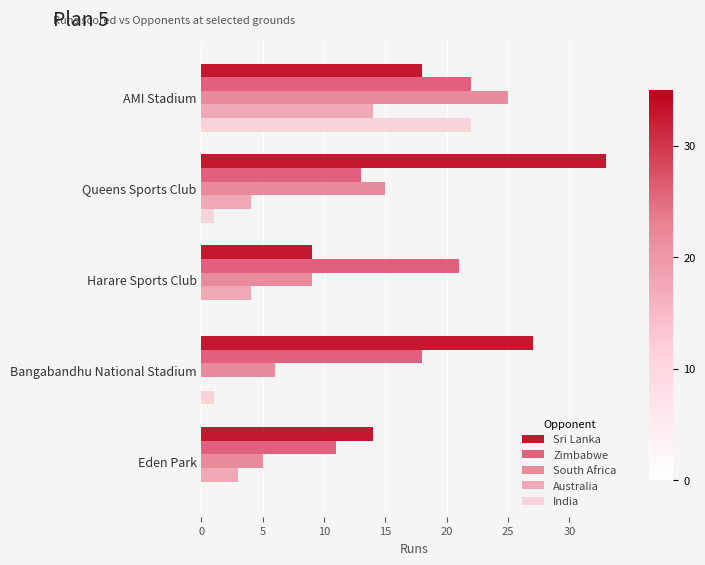

Which series changed the most between Bangabandhu National Stadium and Eden Park?

Sri Lanka